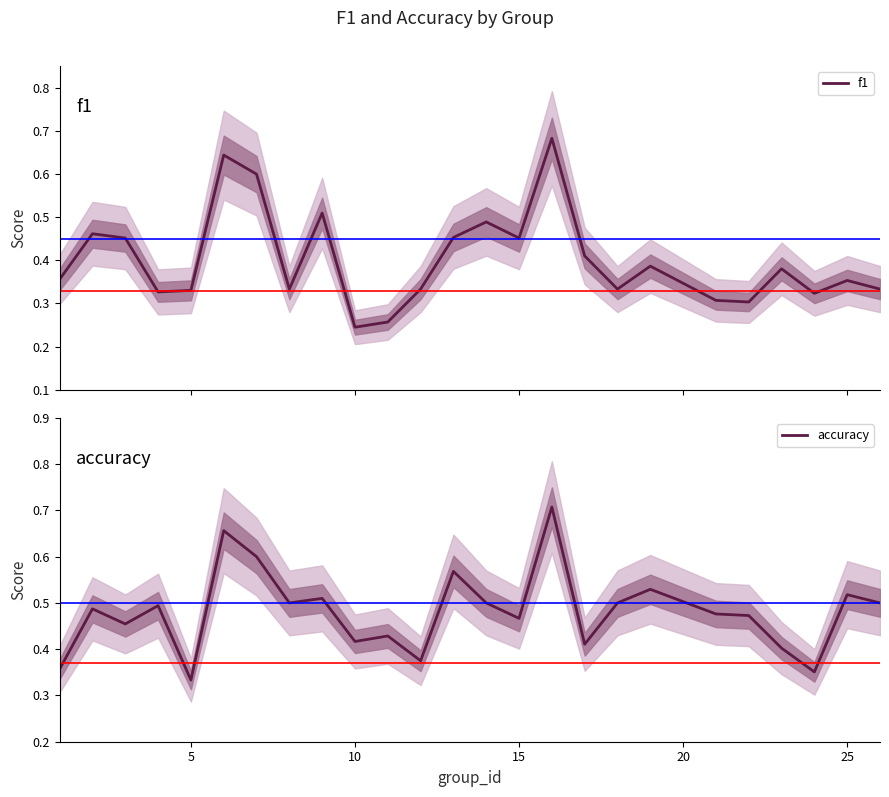

True or false: f1 has a value of 0.5 at 20.

False